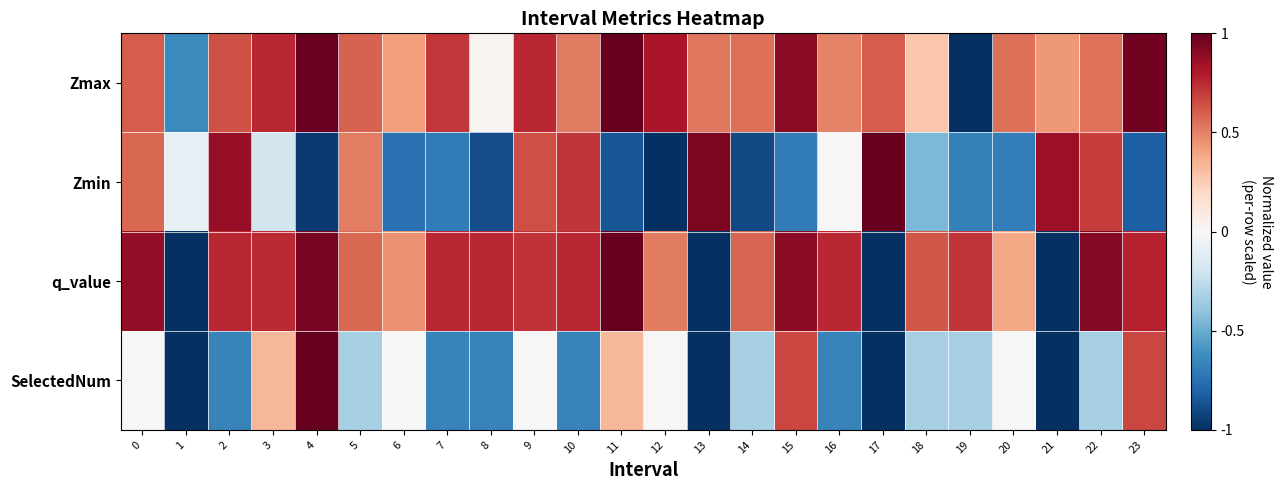

Reading left to right, list all the values displayed in this chart.

Zmax: 0=0.6	1=-0.6	2=0.6	3=0.8	4=1.0	5=0.6	6=0.4	7=0.7	8=0.0	9=0.8	10=0.5	11=1.0	12=0.8	13=0.5	14=0.5	15=0.9	16=0.5	17=0.6	18=0.3	19=-1.0	20=0.6	21=0.4	22=0.5	23=1.0
Zmin: 0=0.6	1=-0.1	2=0.9	3=-0.2	4=-1.0	5=0.5	6=-0.7	7=-0.7	8=-0.9	9=0.6	10=0.7	11=-0.9	12=-1.0	13=0.9	14=-0.9	15=-0.7	16=-0.0	17=1.0	18=-0.4	19=-0.7	20=-0.7	21=0.9	22=0.7	23=-0.8
q_value: 0=0.9	1=-1.0	2=0.8	3=0.7	4=0.9	5=0.6	6=0.5	7=0.8	8=0.8	9=0.7	10=0.8	11=1.0	12=0.5	13=-1.0	14=0.6	15=0.9	16=0.8	17=-1.0	18=0.6	19=0.7	20=0.4	21=-1.0	22=0.9	23=0.8
SelectedNum: 0=0.0	1=-1.0	2=-0.7	3=0.3	4=1.0	5=-0.3	6=0.0	7=-0.7	8=-0.7	9=0.0	10=-0.7	11=0.3	12=0.0	13=-1.0	14=-0.3	15=0.7	16=-0.7	17=-1.0	18=-0.3	19=-0.3	20=0.0	21=-1.0	22=-0.3	23=0.7